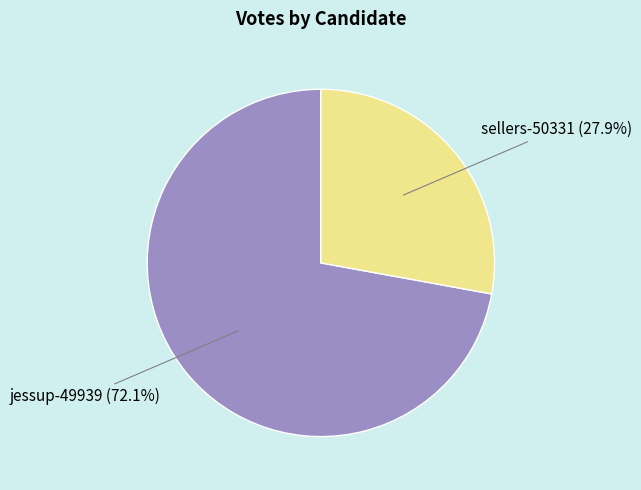

What portion of the pie excludes jessup-49939?

27.9%